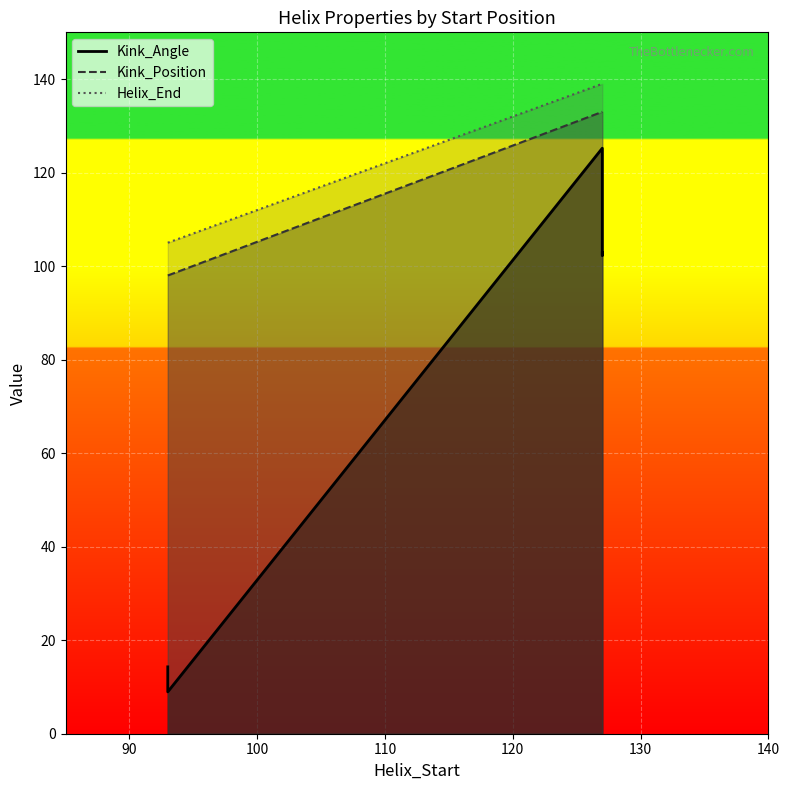

Which series has the largest range (max minus min)?

Kink_Angle